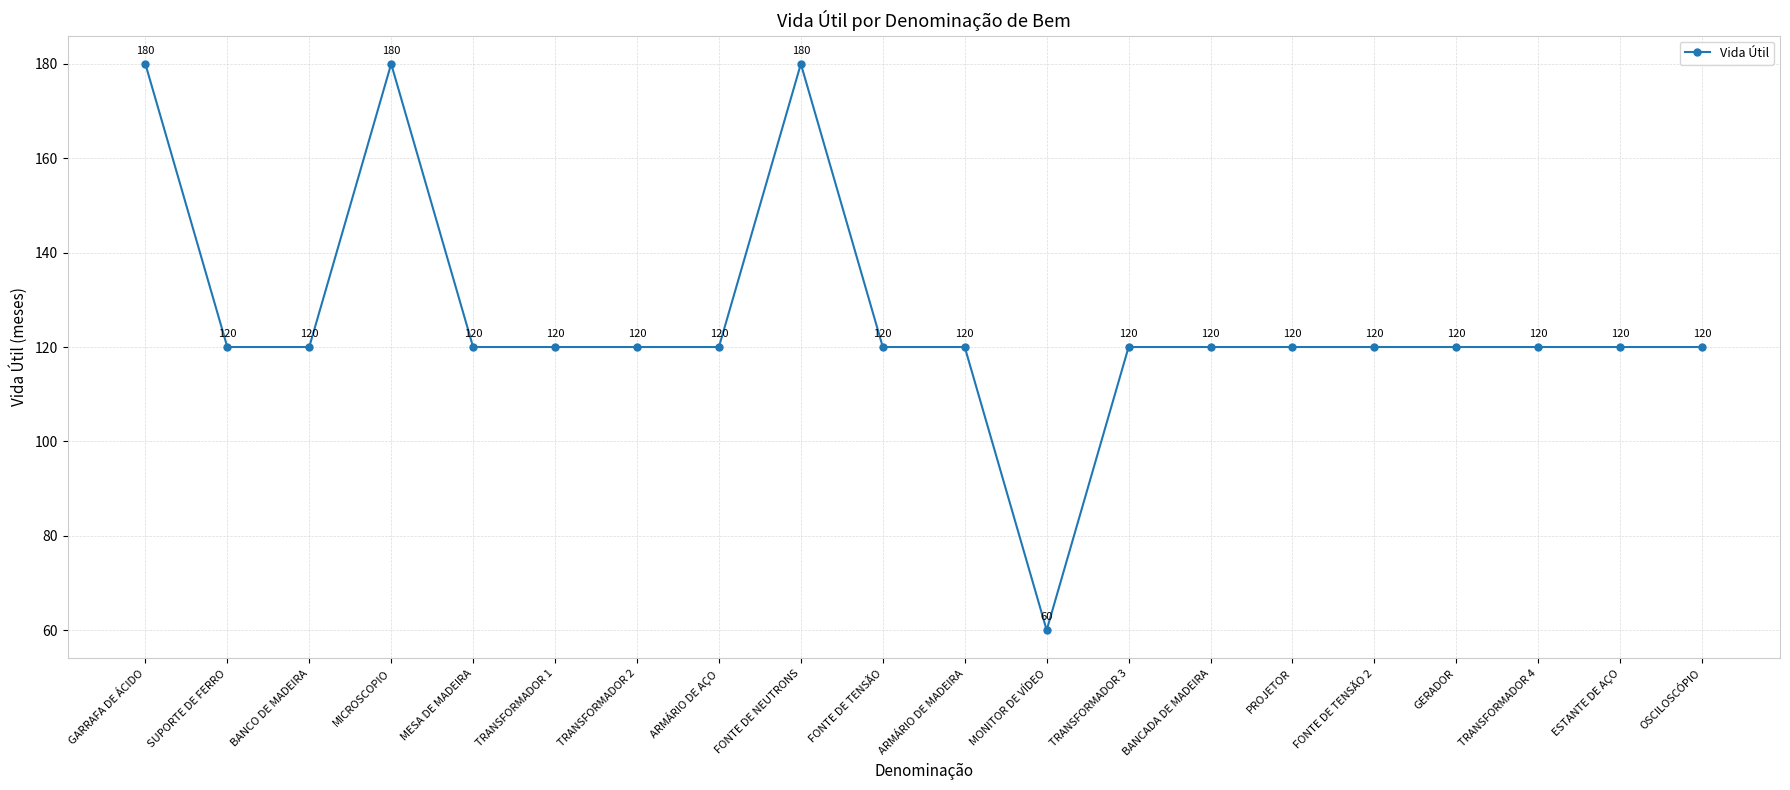

Between MONITOR DE VÍDEO and FONTE DE TENSÃO, which is larger?

FONTE DE TENSÃO